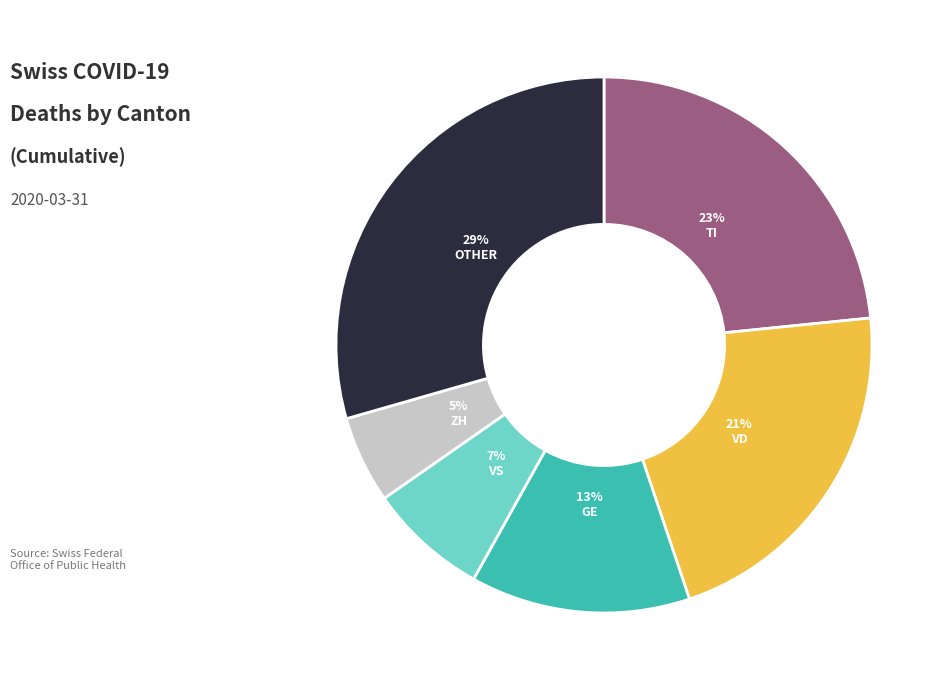

Rank the categories by value from lowest to highest.

ZH, VS, GE, VD, TI, OTHER